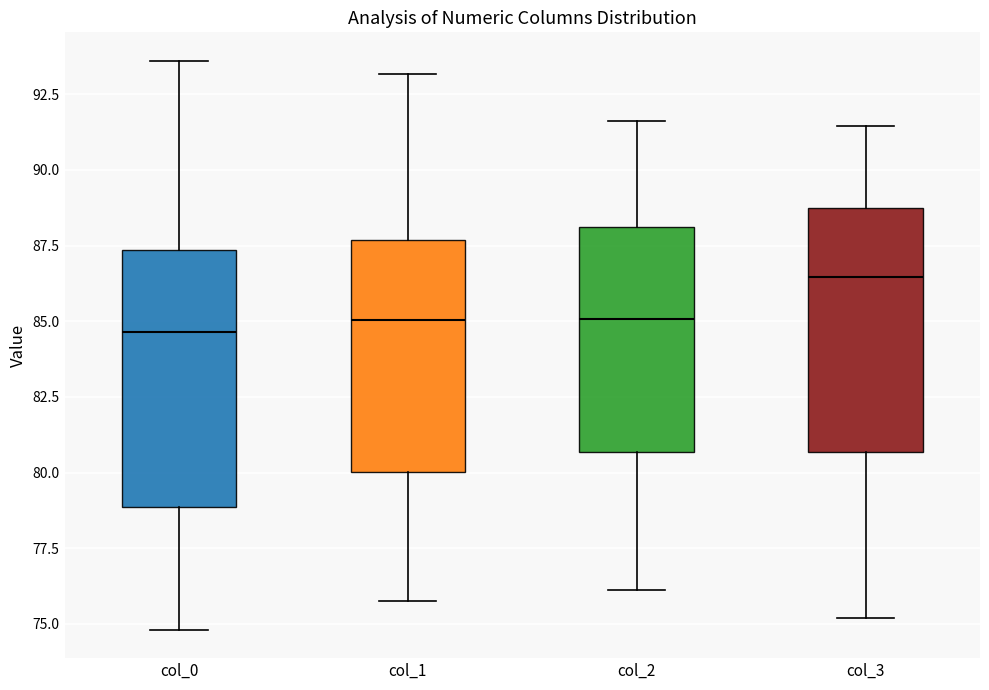

Where does the upper whisker of the box for col_3 end on the y-axis? The values are not printed on the chart, so give them approximately, as read against the axis.

91.5